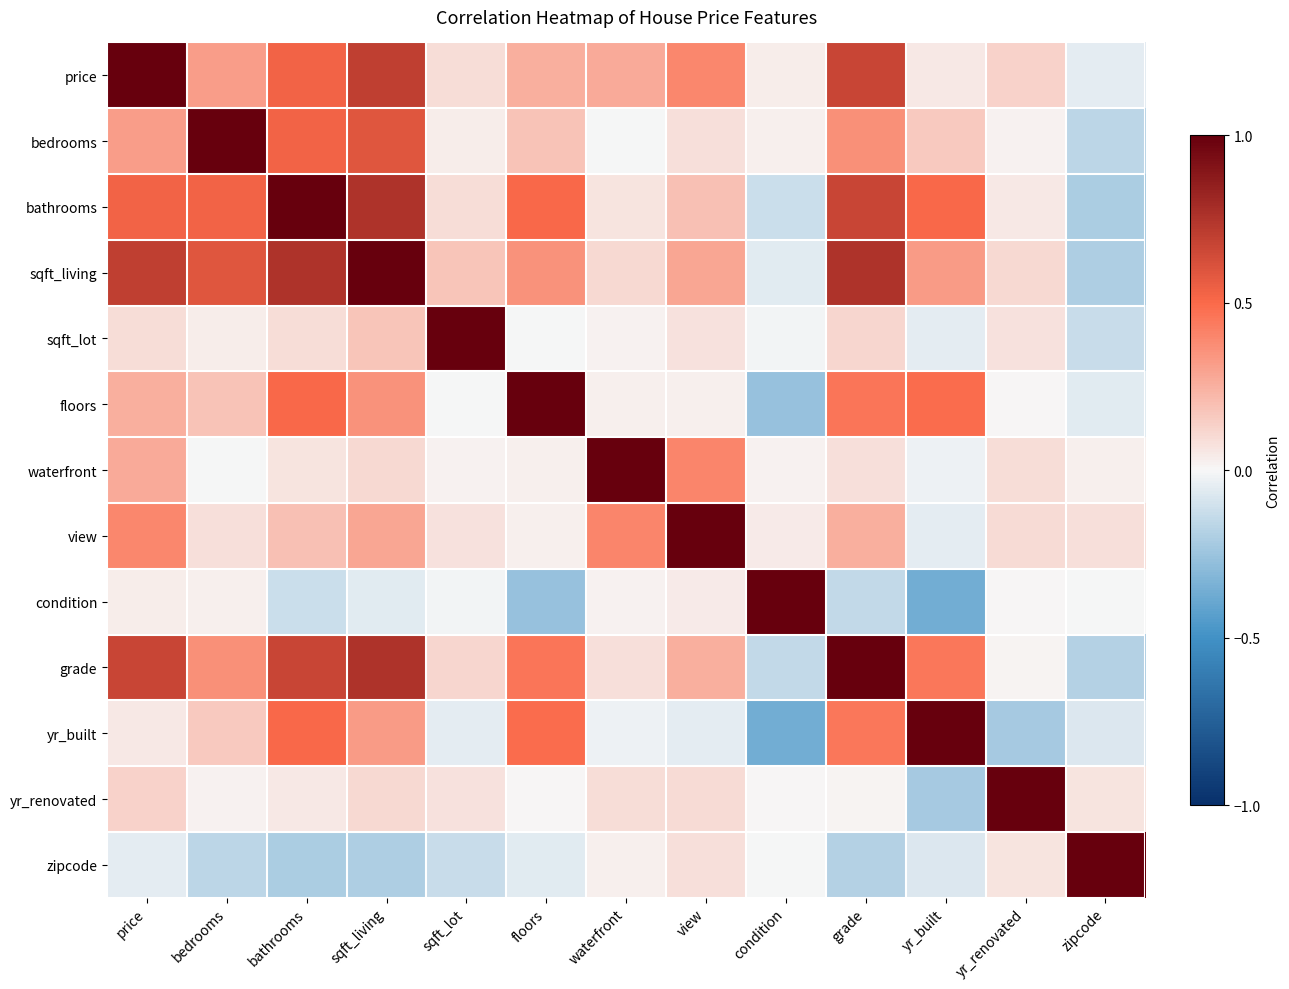

Count the number of data series in this chart.

13